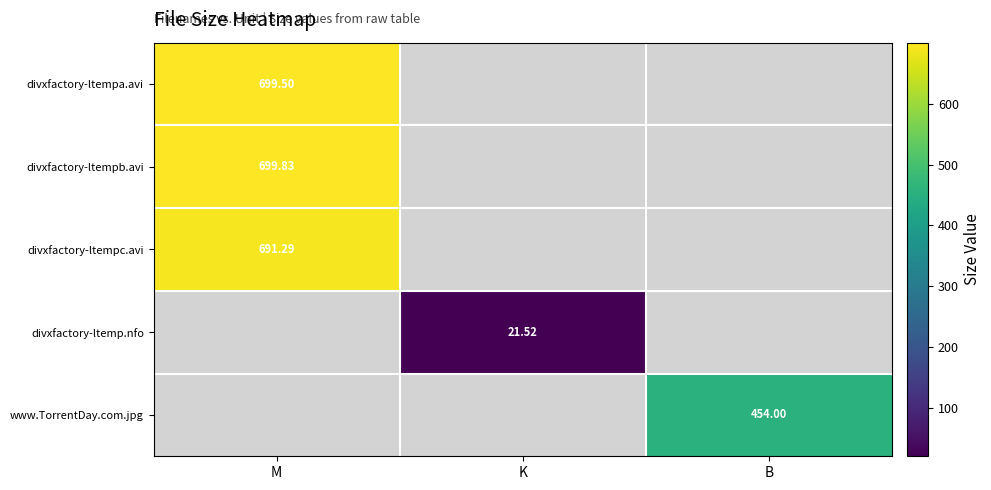

How many distinct data groups are displayed?

5